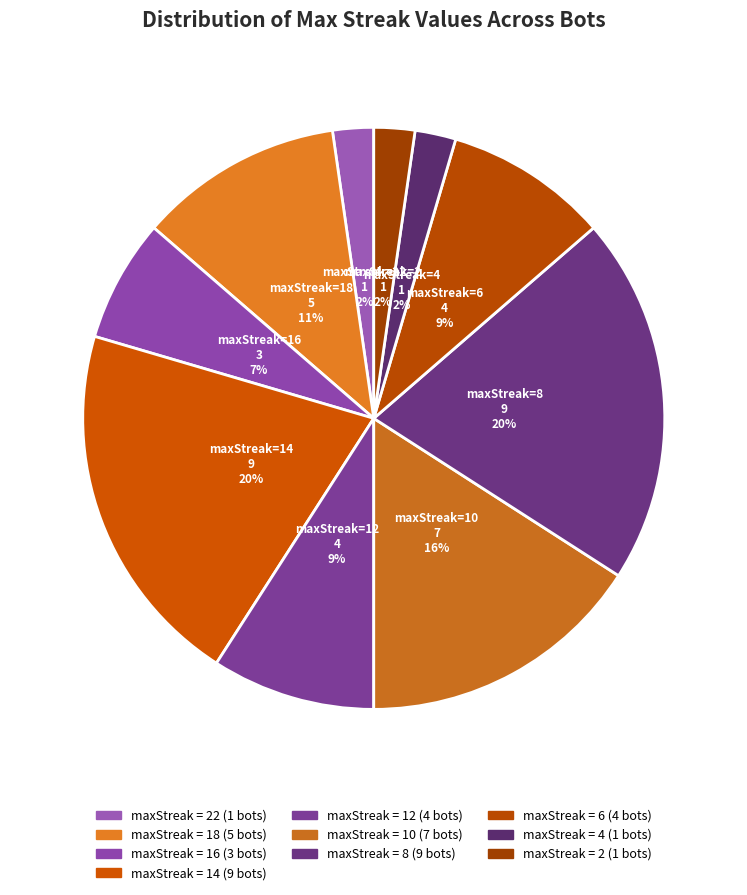

Approximately how many times larger is the value at maxStreak=12 compared to maxStreak=10?

0.6